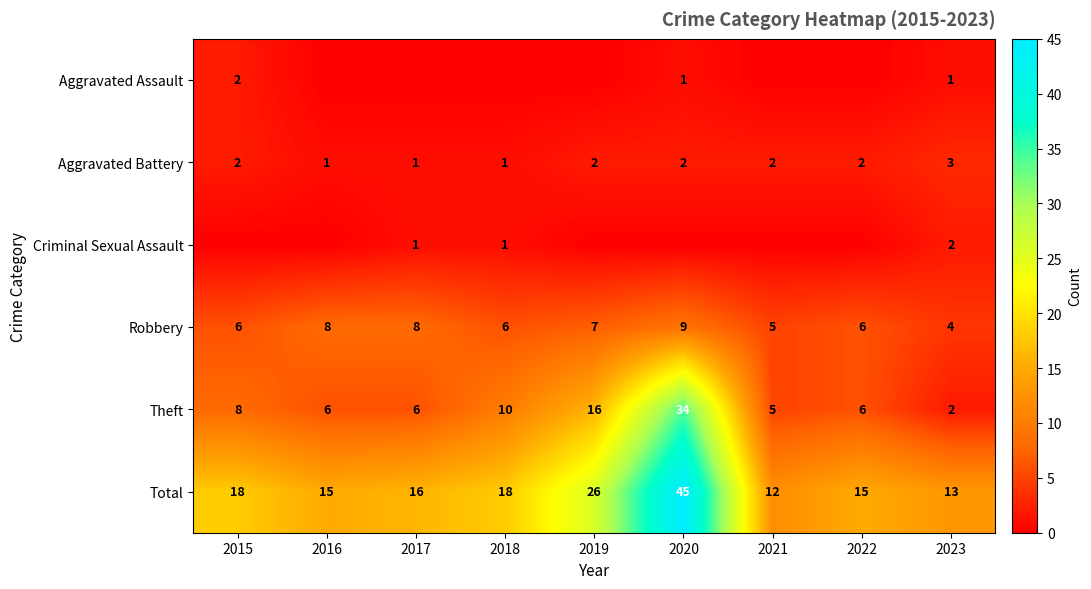

Where is Theft nearest to the value 18?

2019